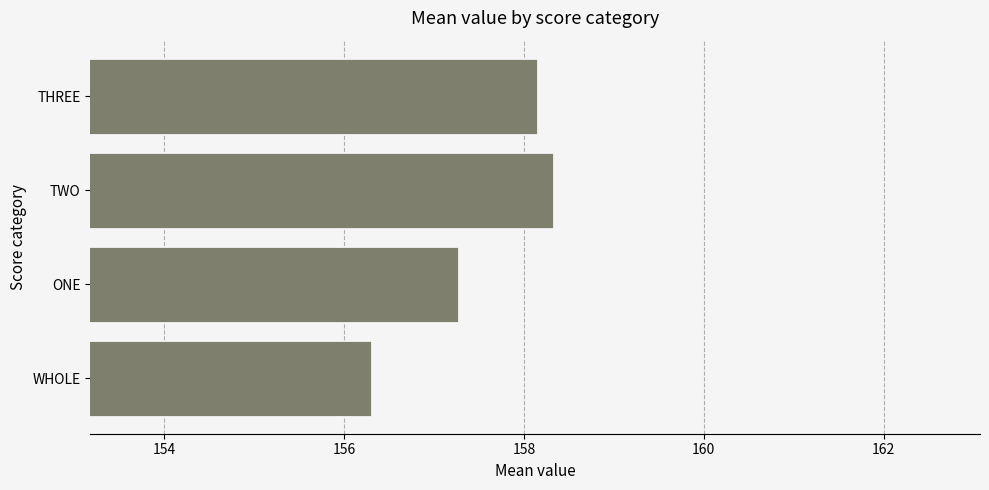

Reading bottom to top, what are all the values shown in this chart?

156.3	157.3	158.3	158.1